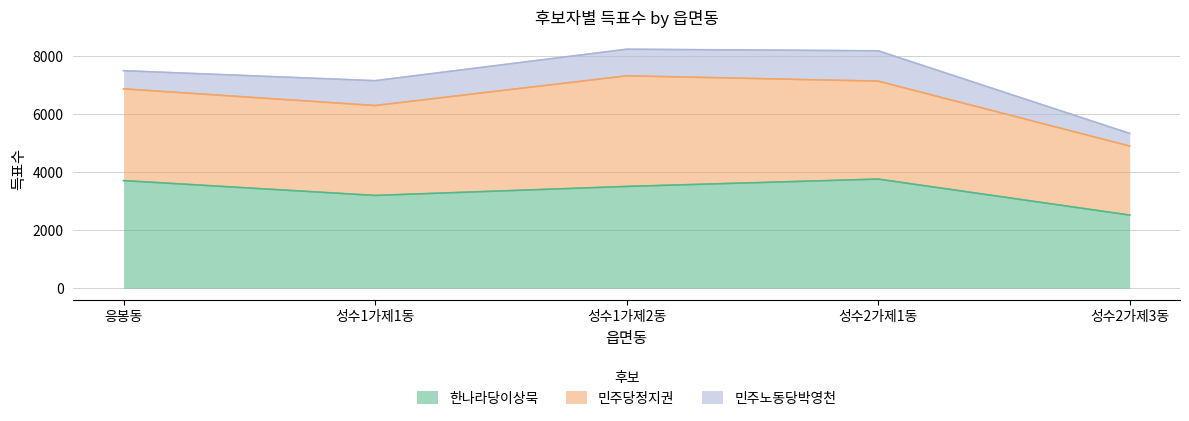

Which series has the largest total across all categories?

한나라당이상묵